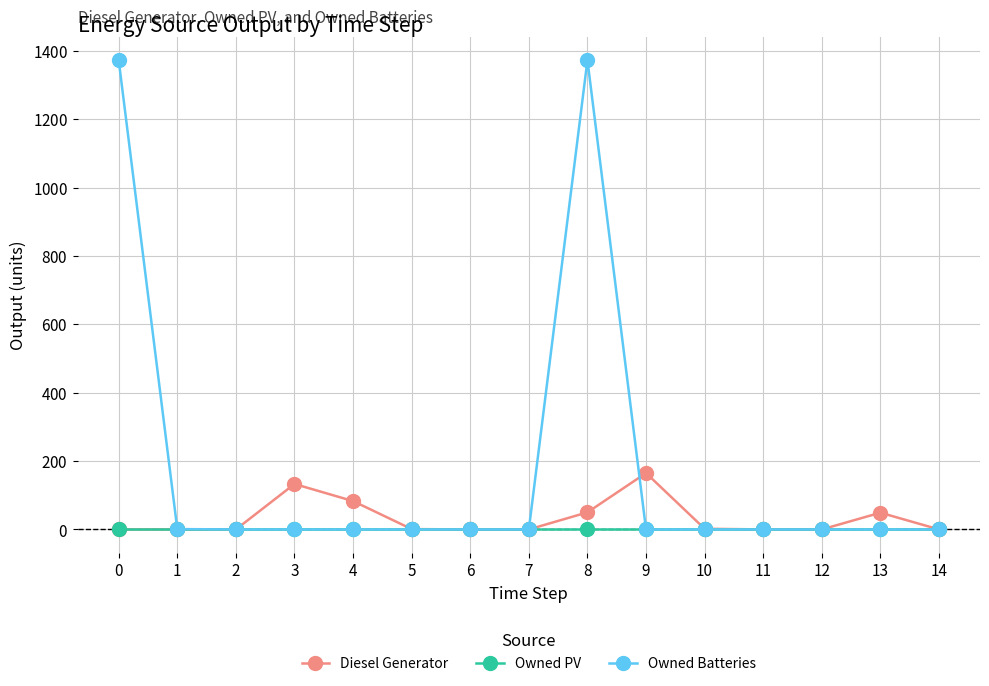

True or false: Owned PV and Owned Batteries cross at least once.

False